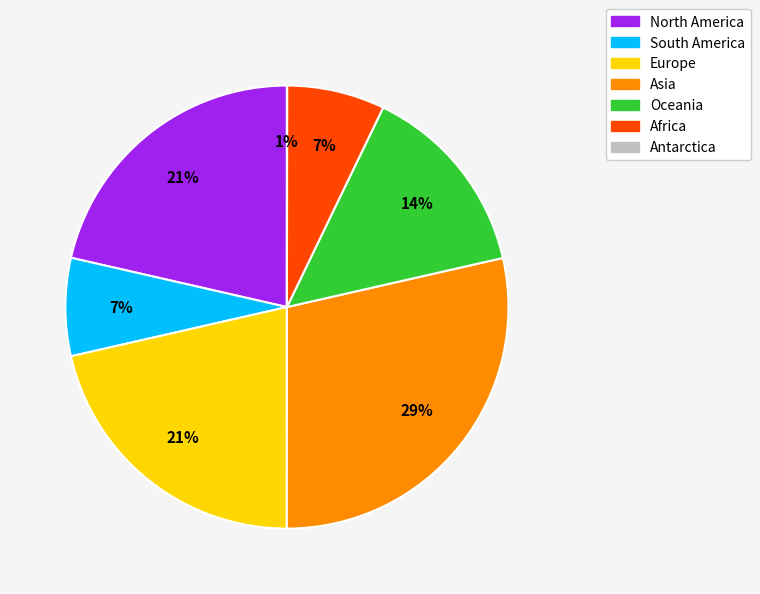

Count the number of slices in the pie.

7